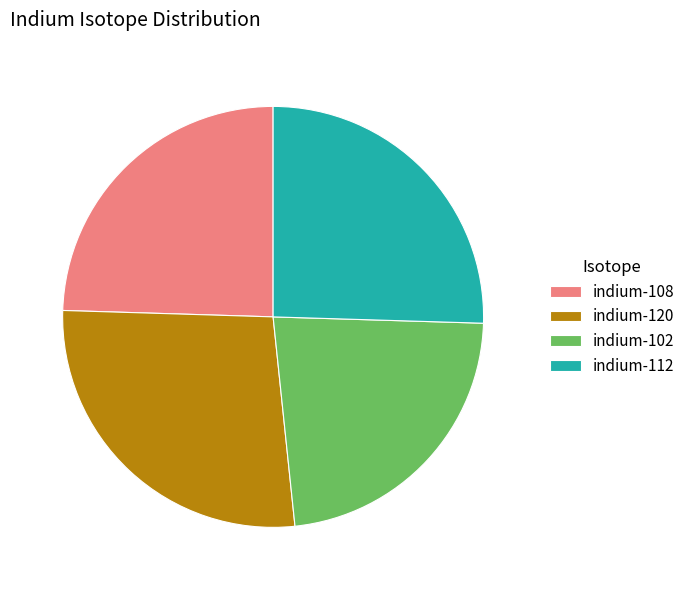

The indium-102 slice represents 9% of the pie. True or false?

False